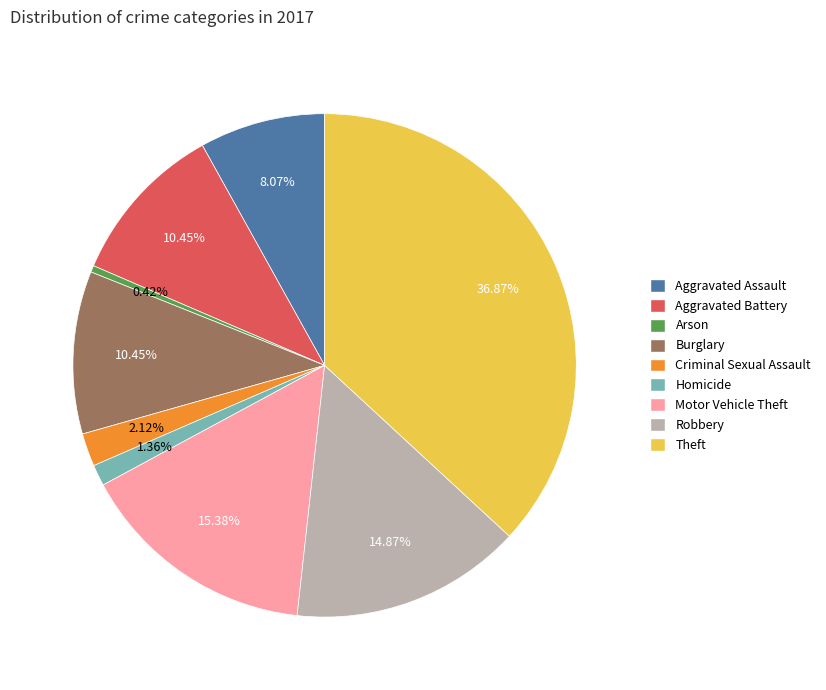

What percentage is NOT represented by Aggravated Assault?

91.9%